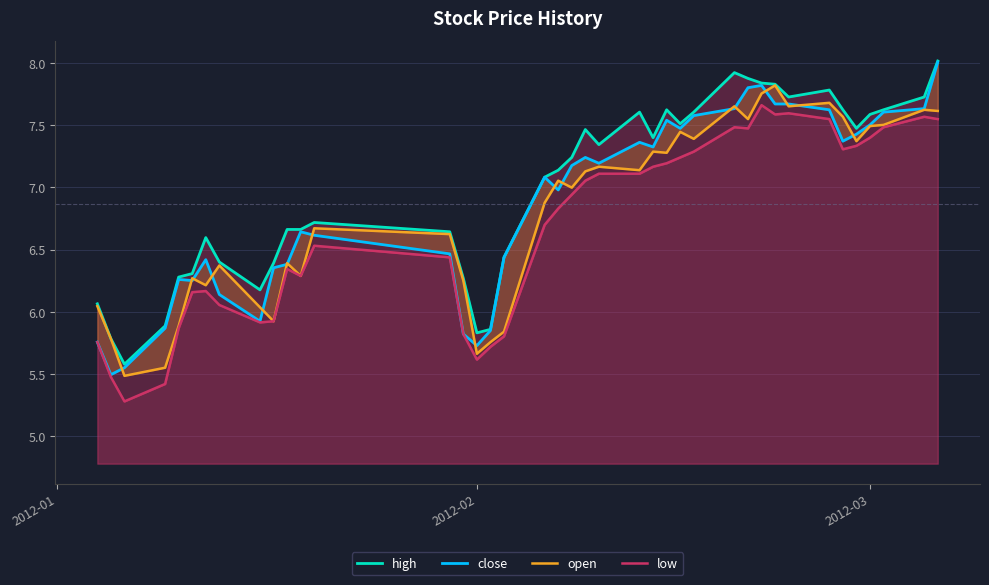

Which series has the largest range (max minus min)?

close